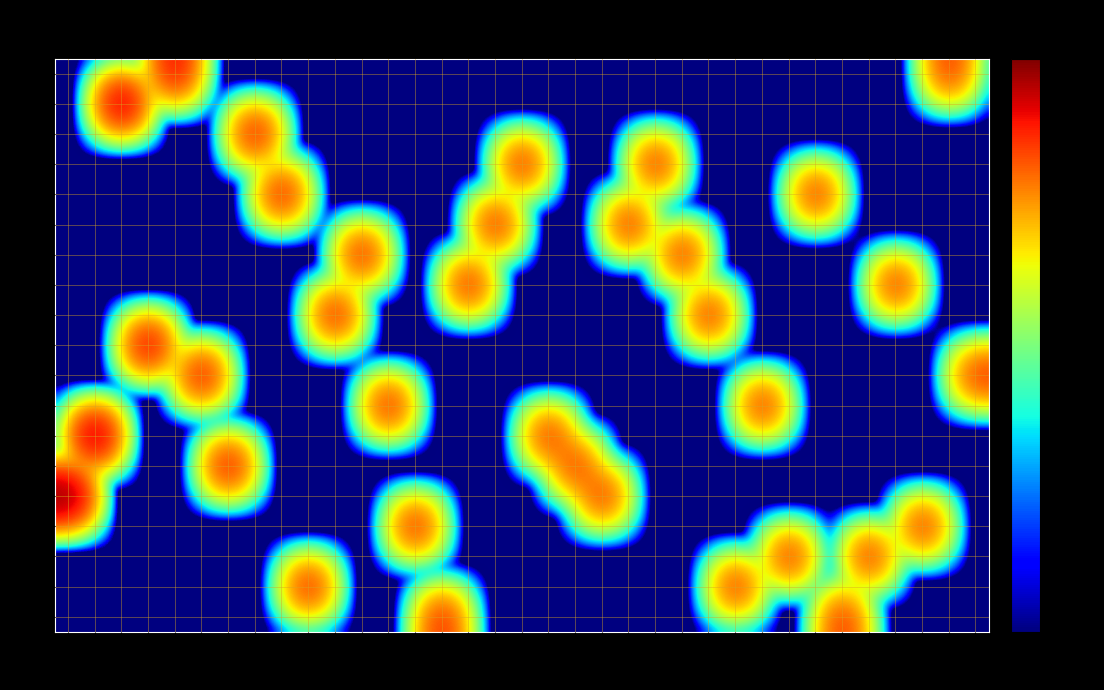

What is the total value across all series at 22?

1390